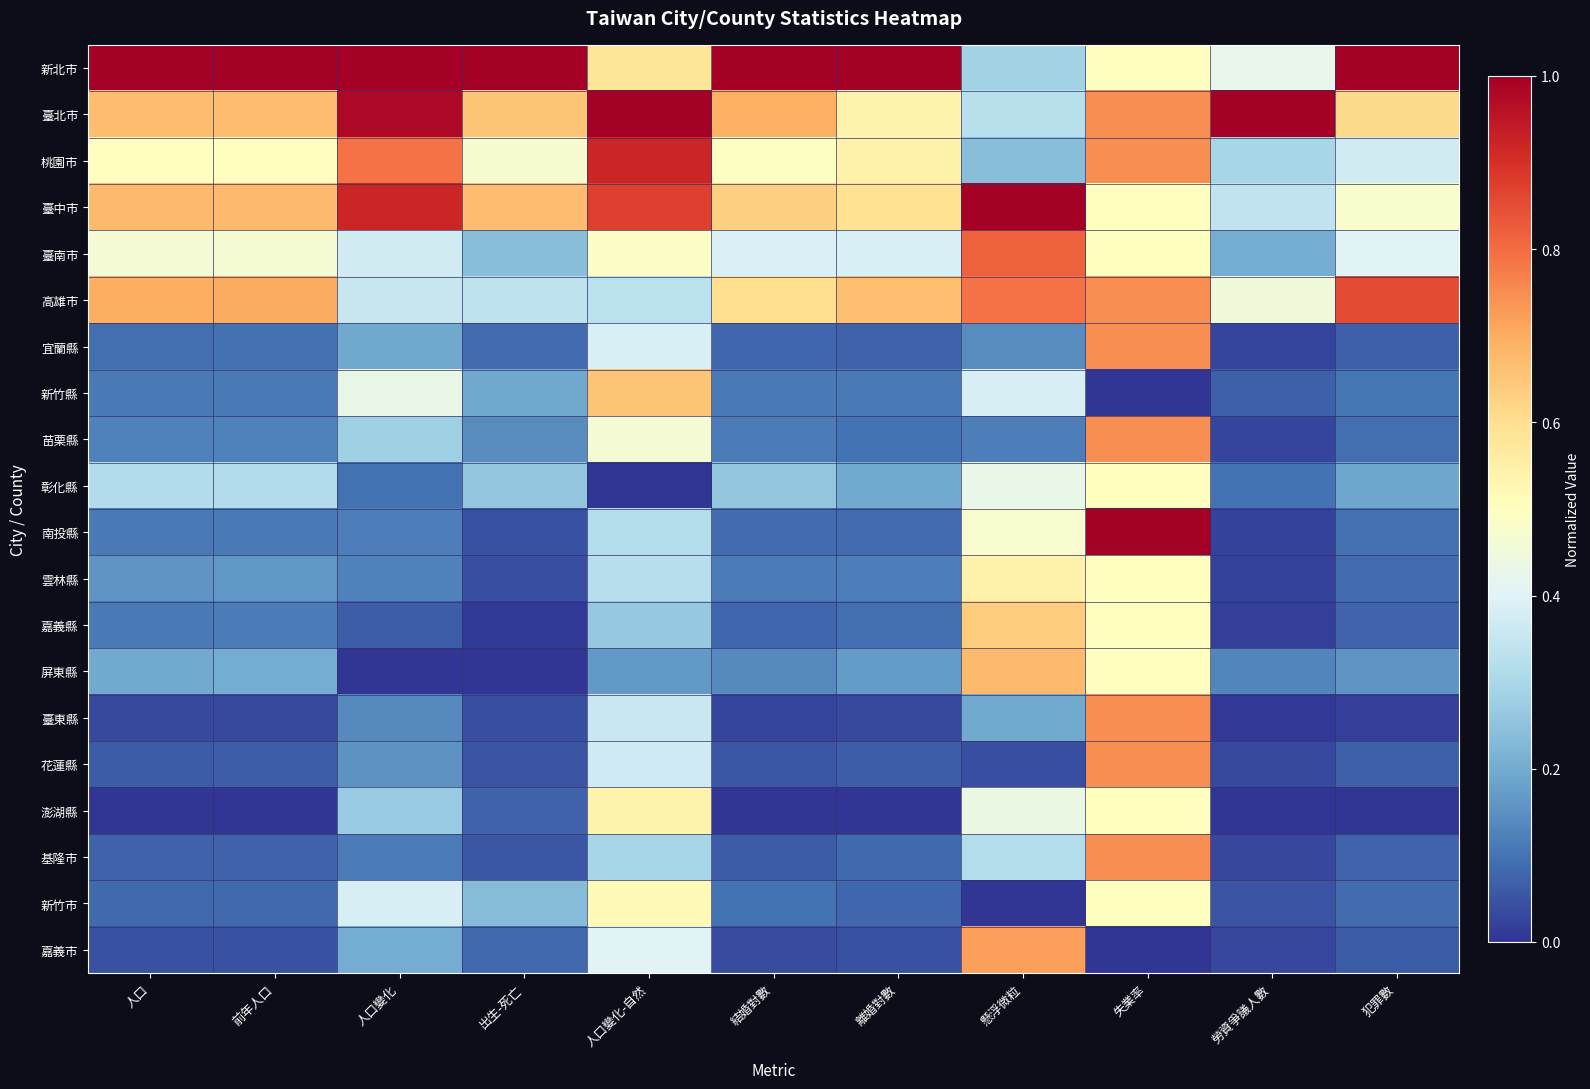

What is the total value across all series at 前年人口?

5.5